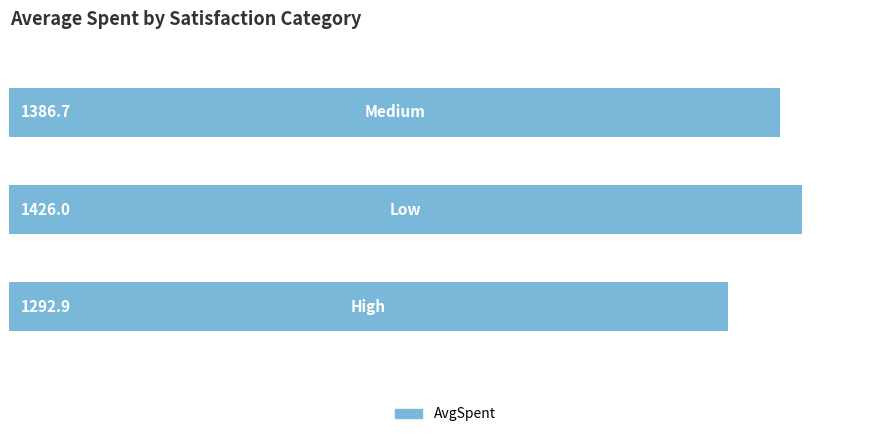

What is the average value?

1368.5